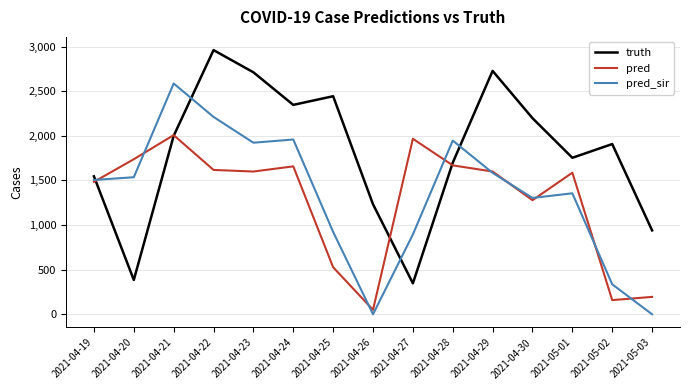

How many lines are shown in the chart?

3